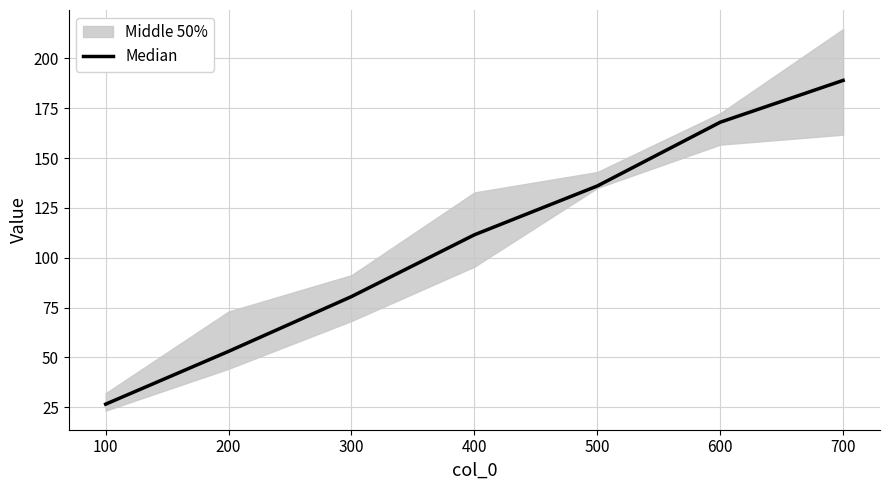

List the labels in order of Median value, largest first.

700, 600, 500, 400, 300, 200, 100